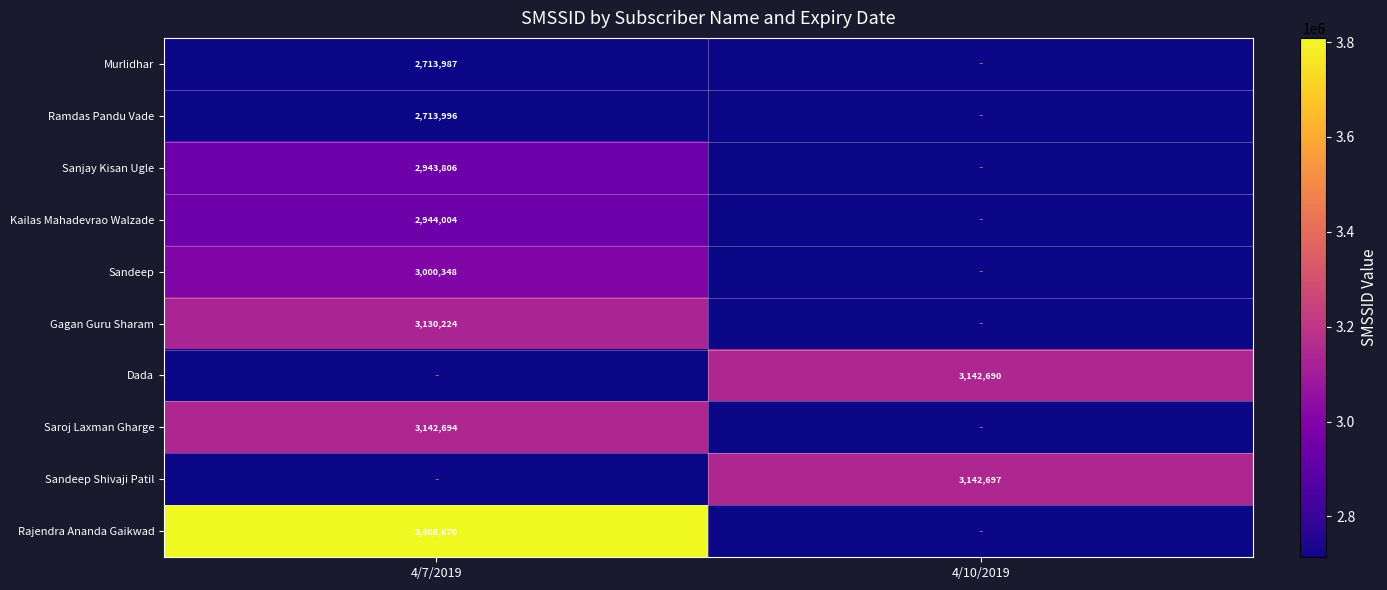

The value of Sandeep Shivaji Patil at 4/10/2019 is 5156407. True or false?

False